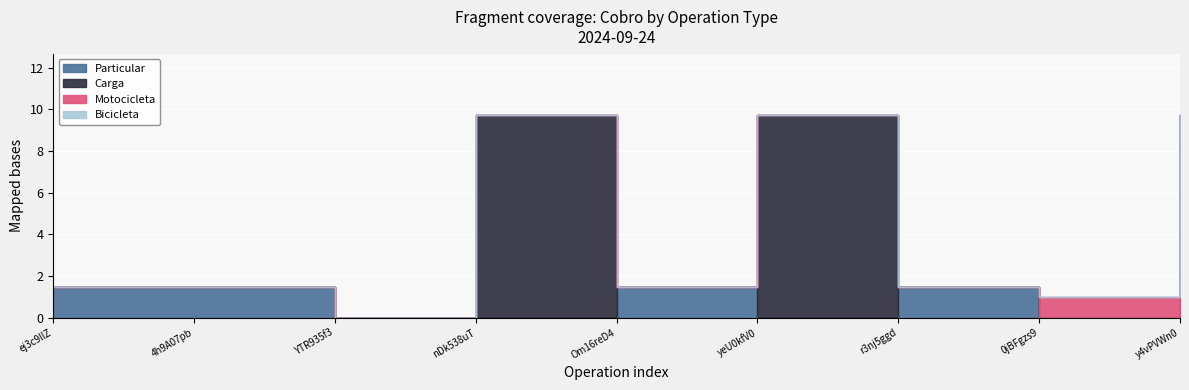

How many lines are shown in the chart?

4